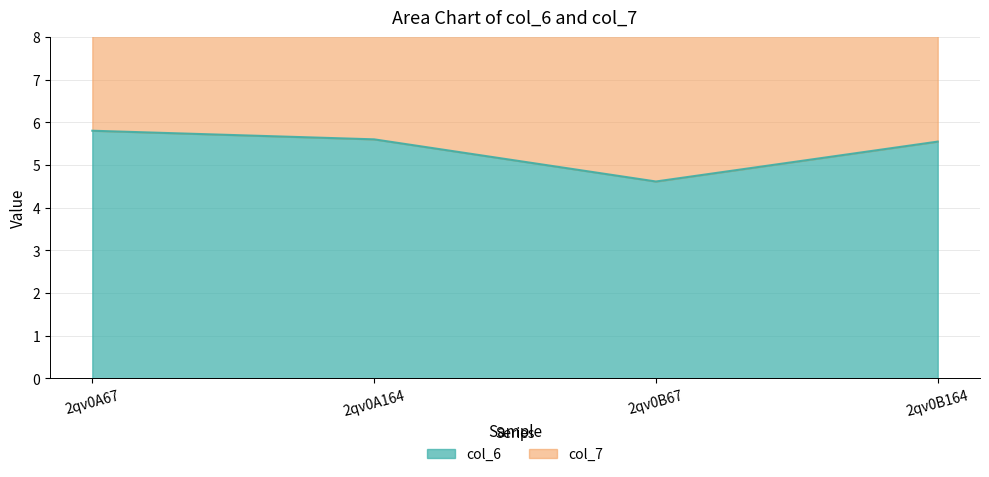

True or false: col_6 has a value of 9.5 at 2qv0A67.

False